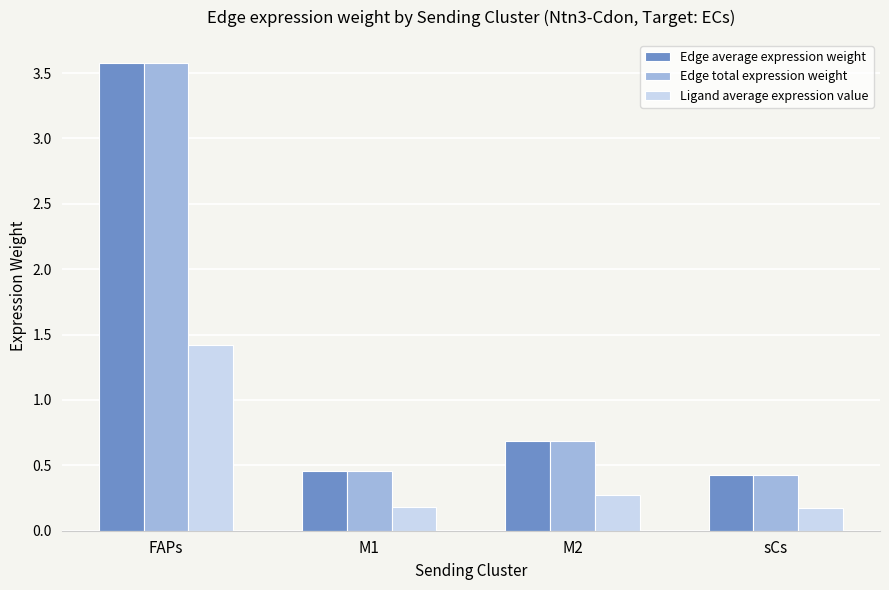

What is the difference between the second highest and minimum values in the Edge total expression weight series?

0.3